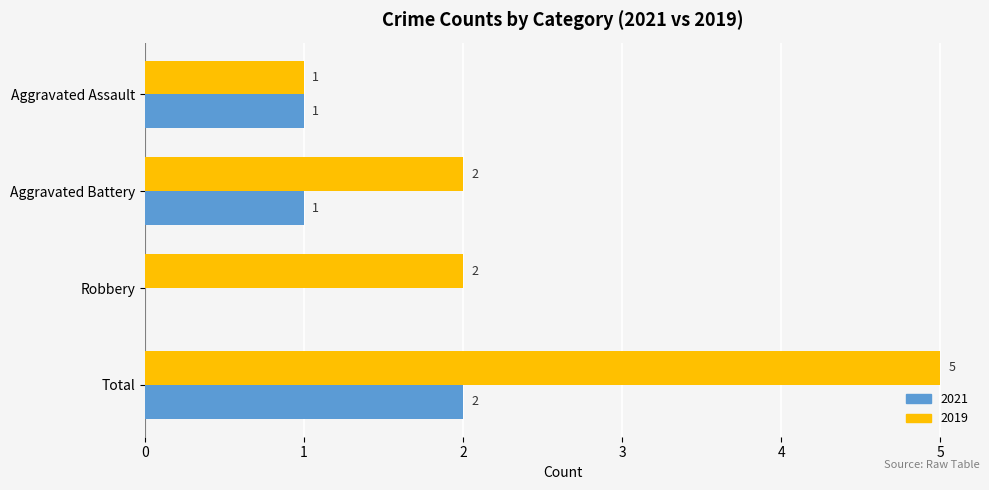

At which category does the chart reach its peak across all series?

Total